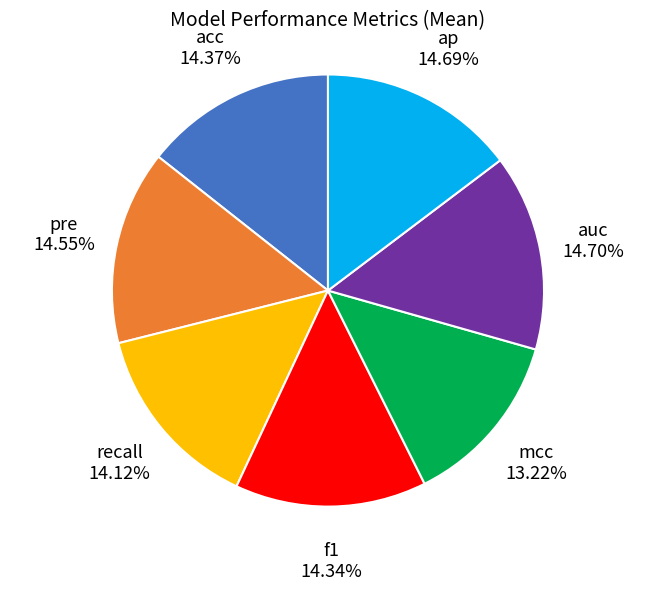

Is there any slice that represents more than half of the pie?

No